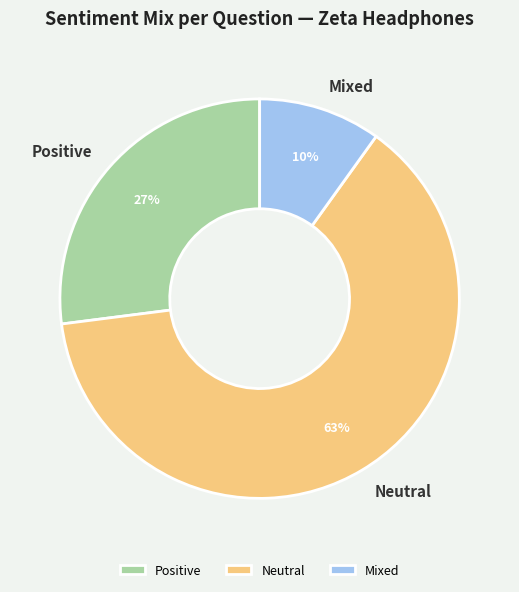

Between Positive and Mixed, which is larger?

Positive